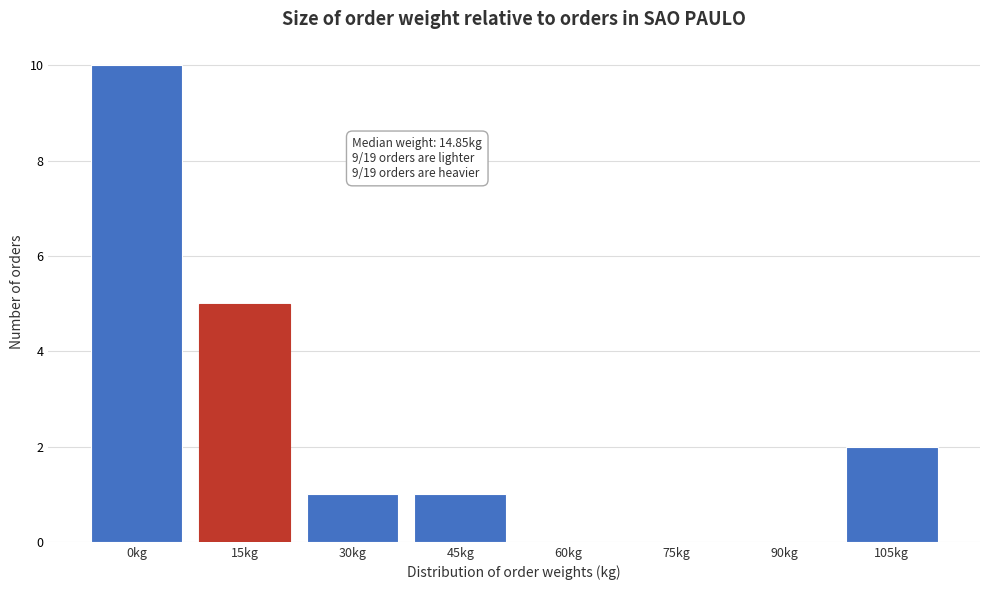

Reading left to right, what are all the values shown in this chart?

0kg=10	15kg=5	30kg=1	45kg=1	60kg=0	75kg=0	90kg=0	105kg=2